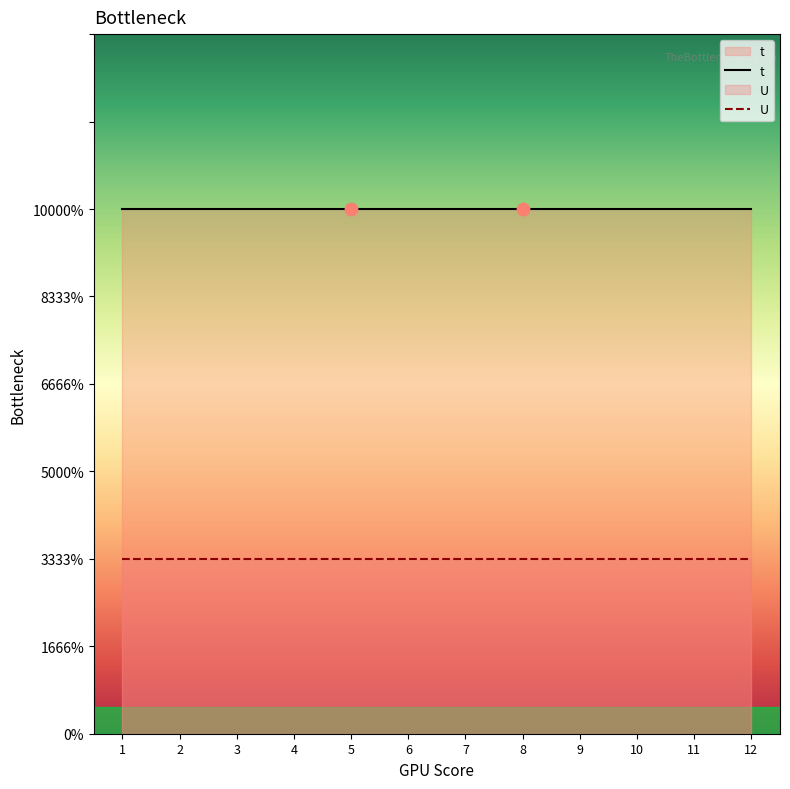

At which category is the sum across all series the highest?

1